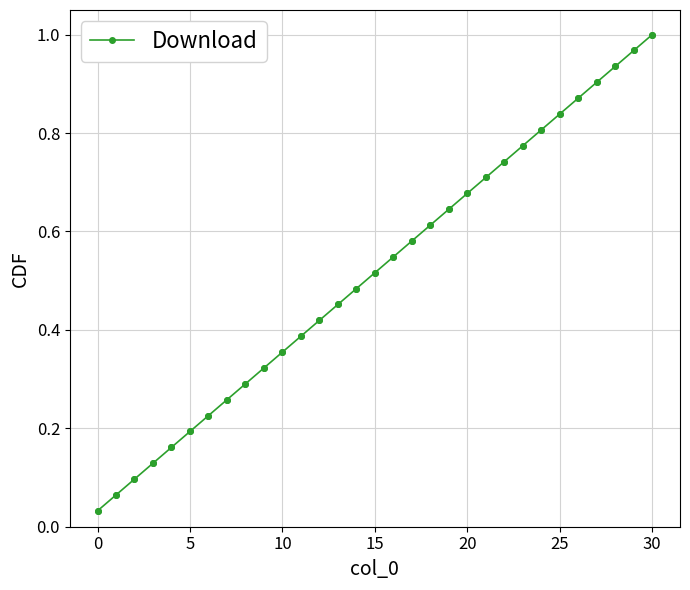

True or false: the data has more than 0 interior local peaks.

False